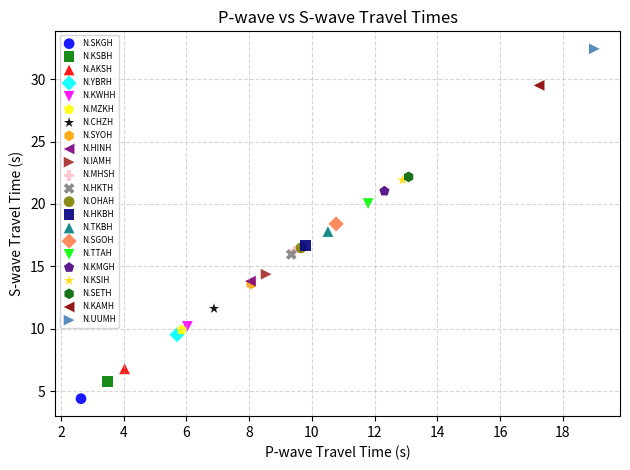

What are all the series names shown in the legend?

N.SKGH, N.KSBH, N.AKSH, N.YBRH, N.KWHH, N.MZKH, N.CHZH, N.SYOH, N.HINH, N.IAMH, N.MHSH, N.HKTH, N.OHAH, N.HKBH, N.TKBH, N.SGOH, N.TTAH, N.KMGH, N.KSIH, N.SETH, N.KAMH, N.UUMH